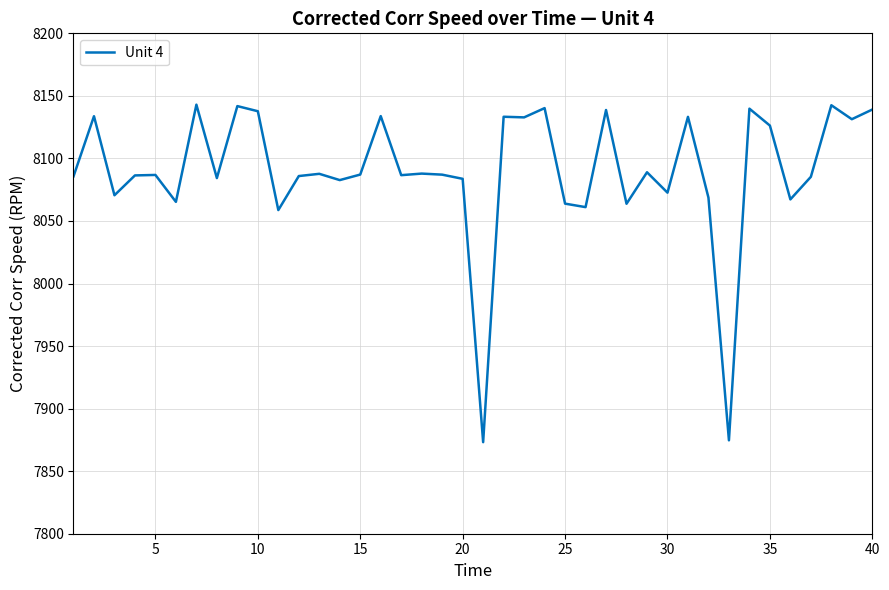

What is the minimum value shown in the chart?

7873.2